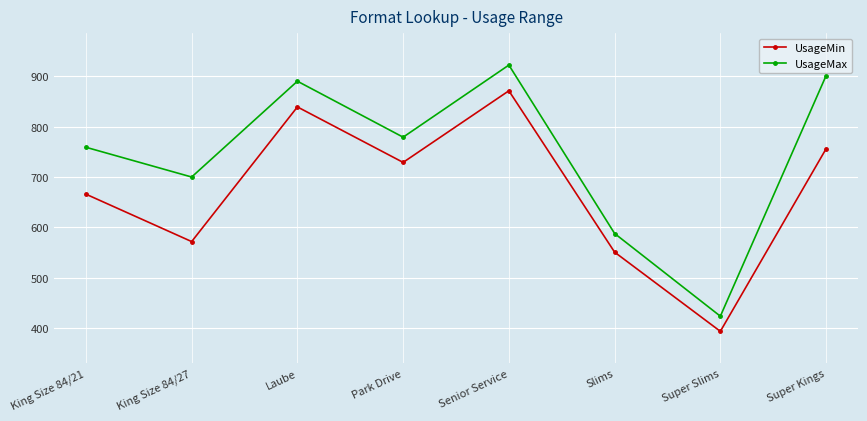

Which series has the largest total across all categories?

UsageMax